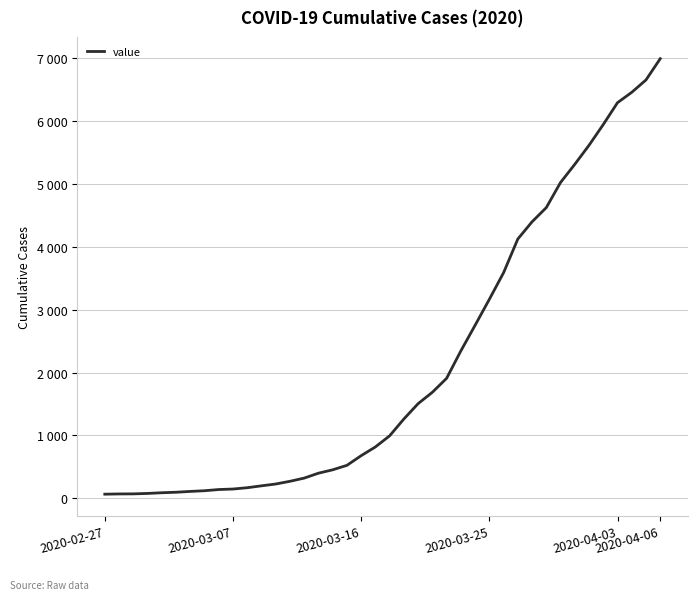

Is this an area chart (filled region under the line)?

No